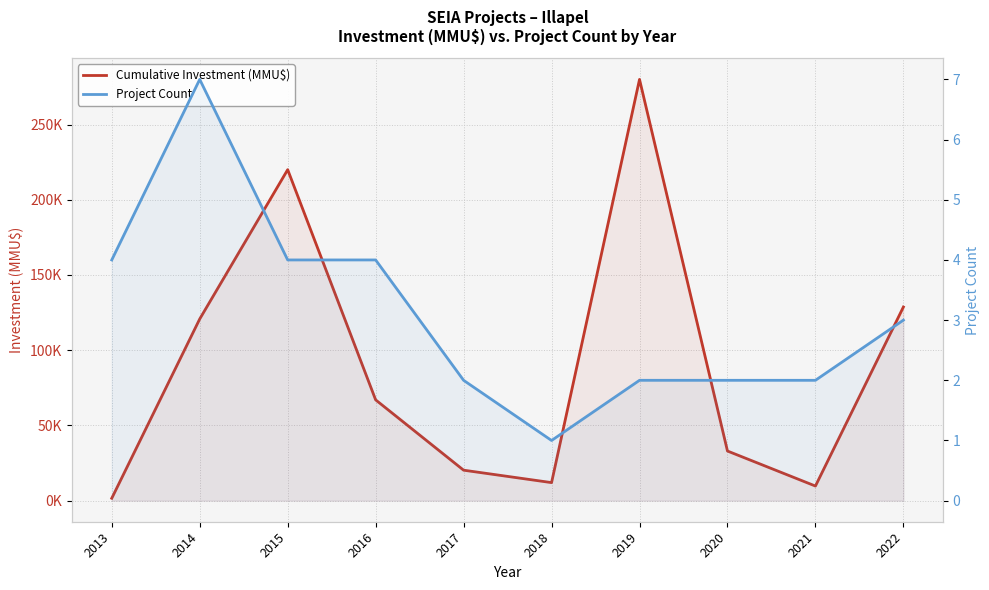

What is the spread (max minus min) of values at 2020?

31.0